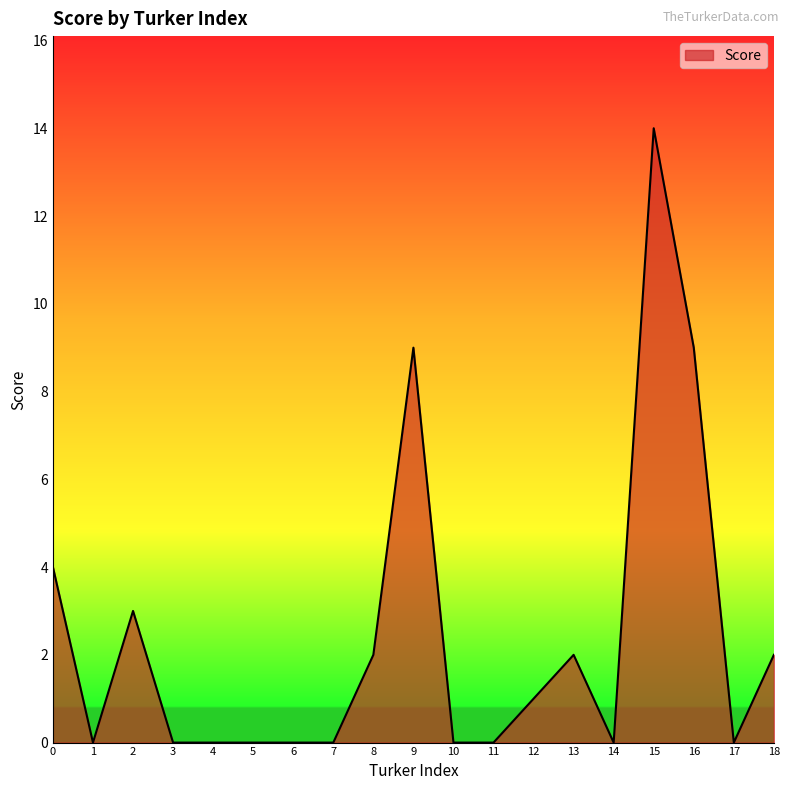

What is the difference between the maximum and minimum values?

14